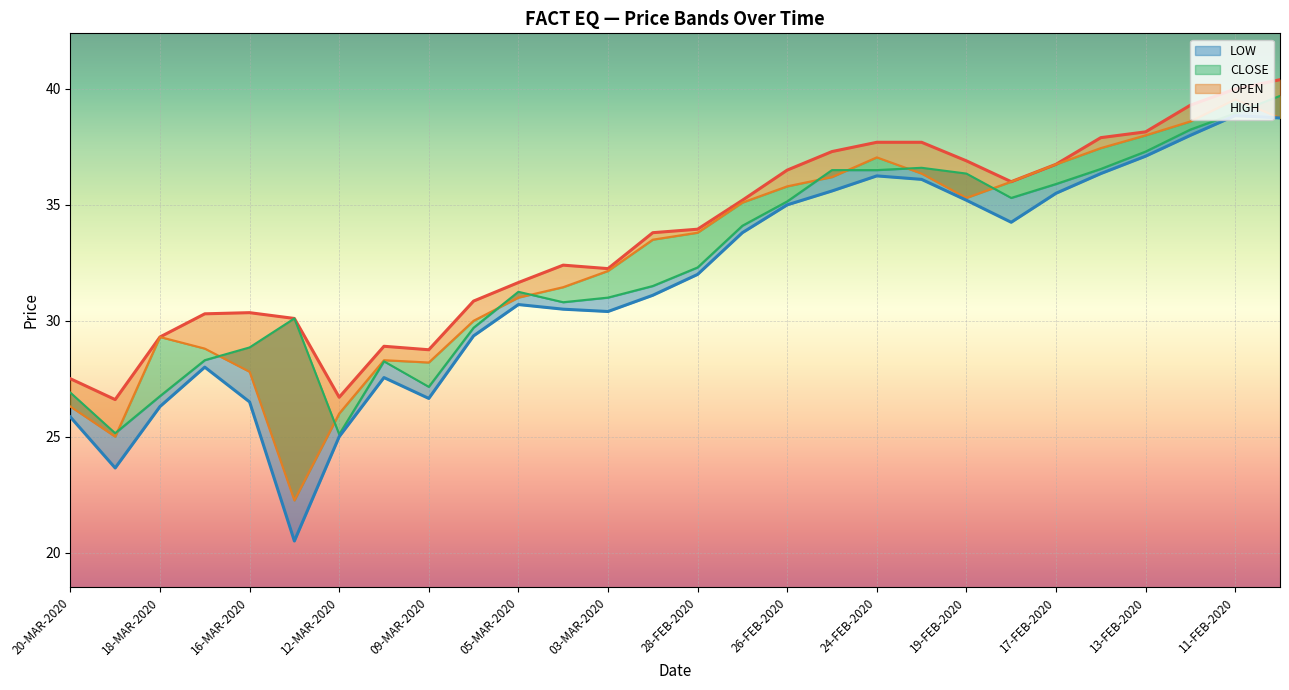

What is the total value across all series at 12-MAR-2020?

102.8